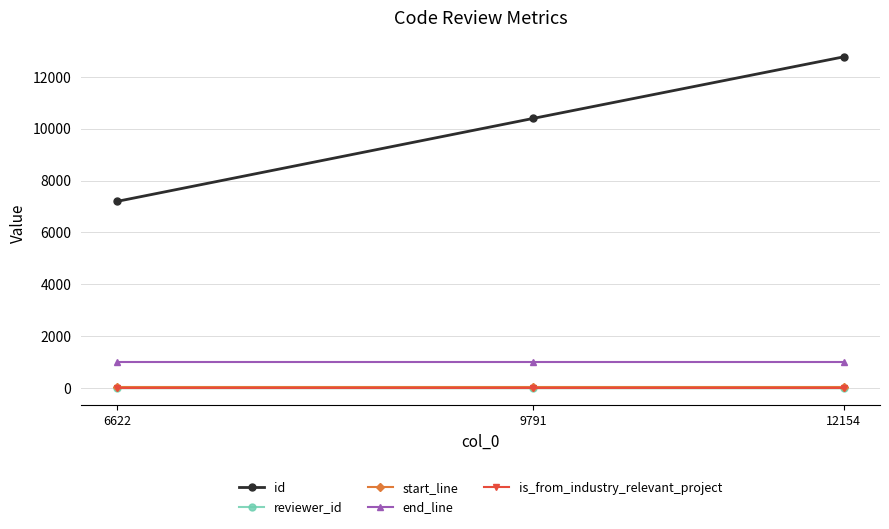

How many distinct data groups are displayed?

5